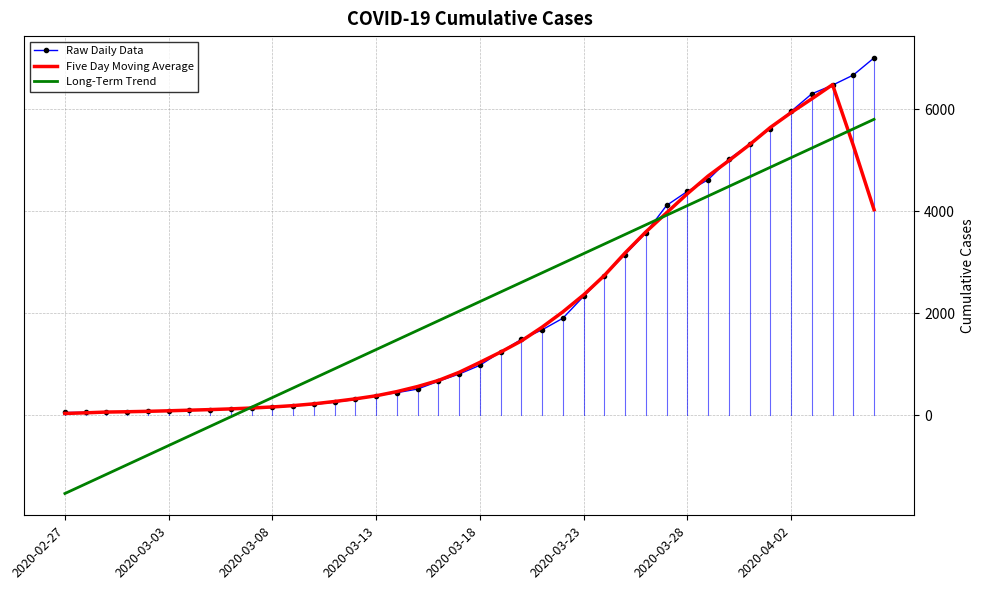

True or false: Raw Daily Data and Long-Term Trend cross at least once.

True